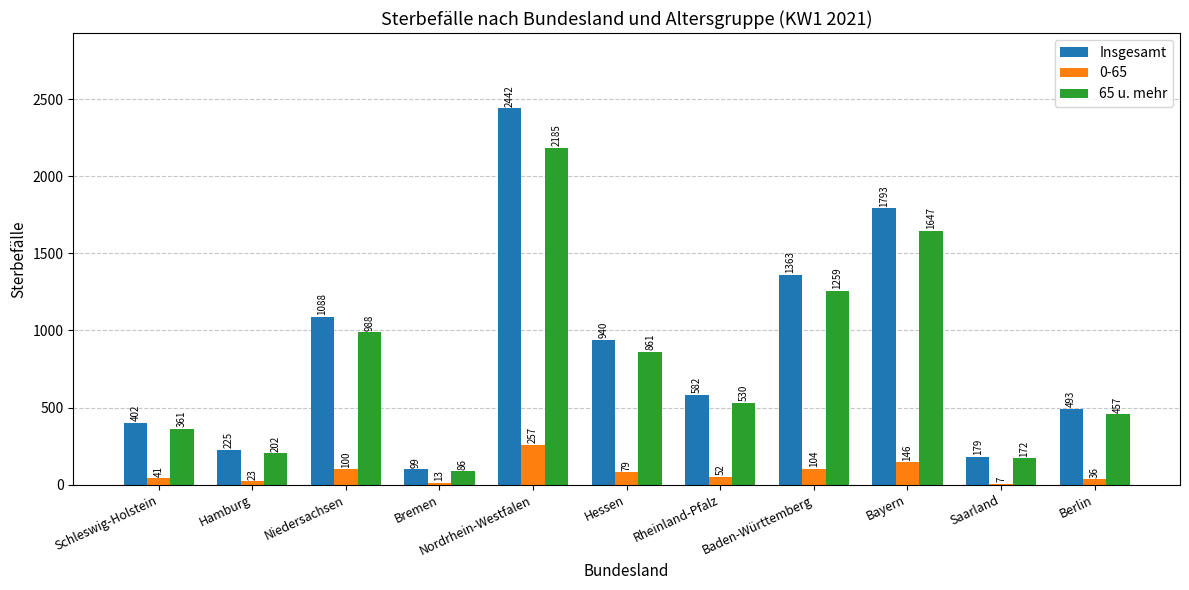

What is the maximum value for 65 u. mehr?

2185